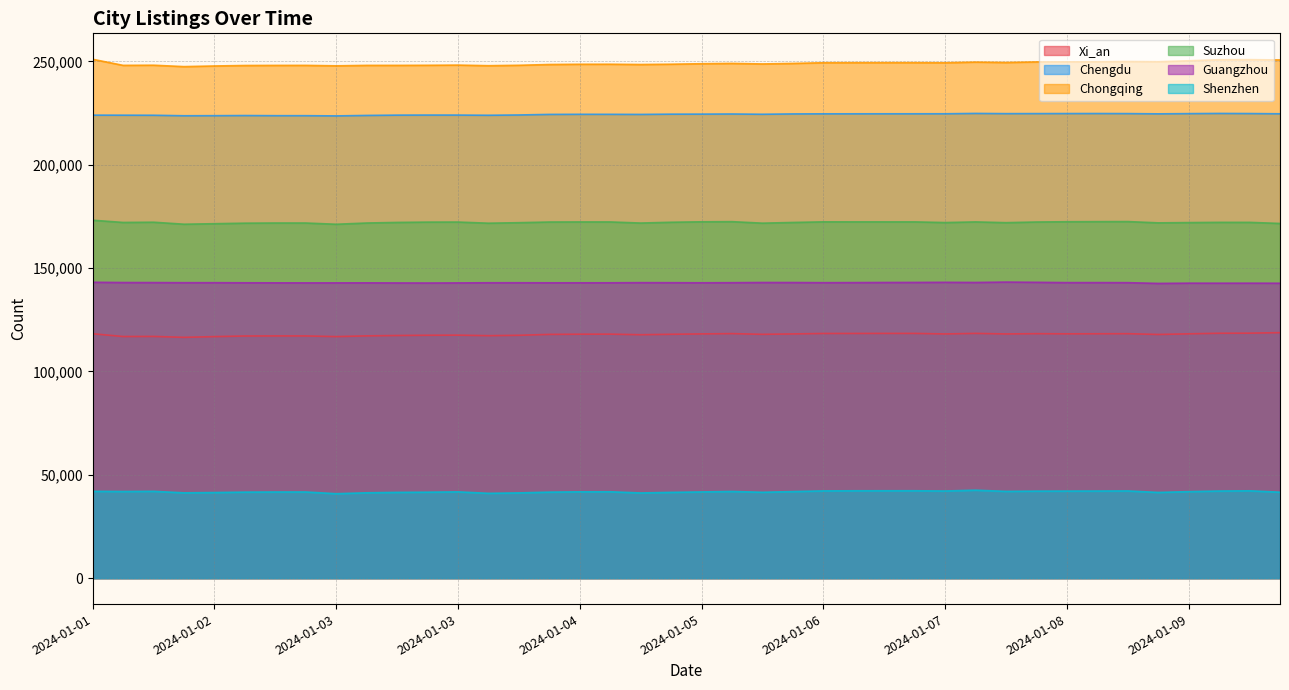

What is the value of the Guangzhou point at the 8th from the left?

142925